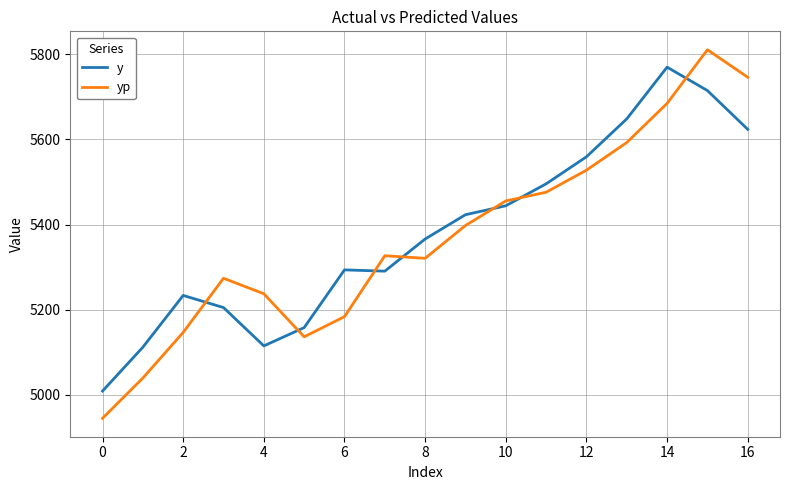

What is the smallest value displayed?

4945.0